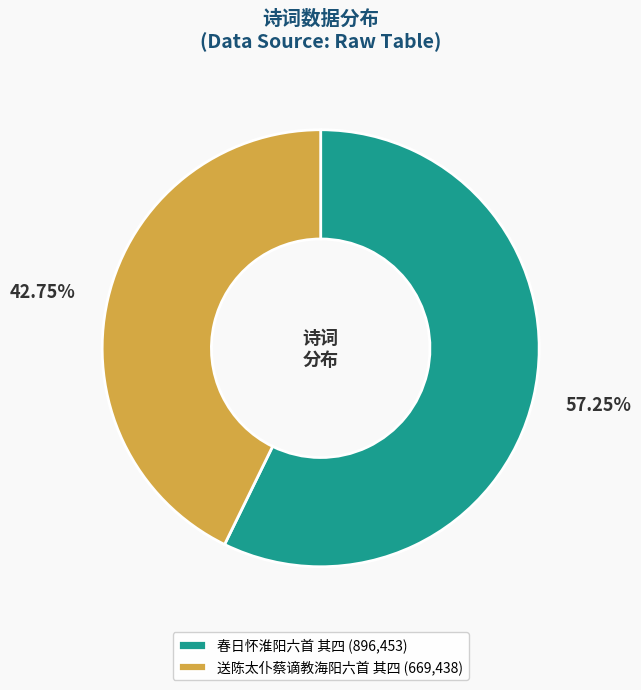

What percentage is the 春日怀淮阳六首 其四 slice, to the nearest percent?

57%